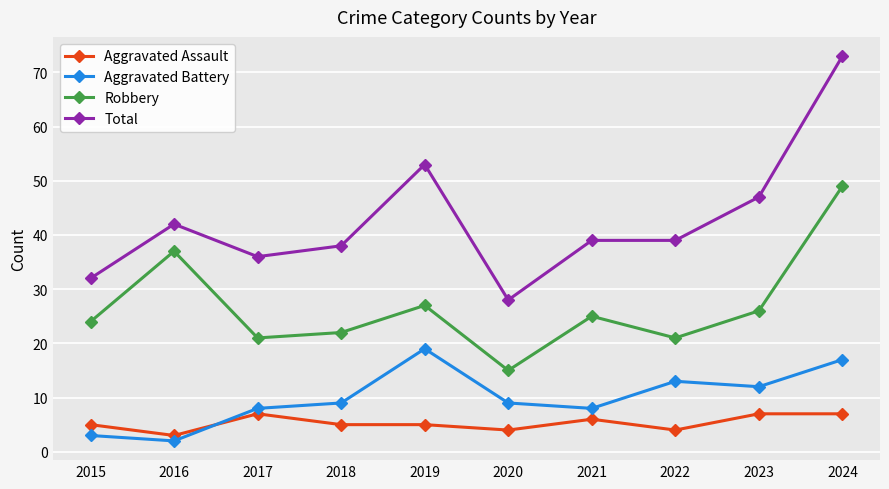

True or false: Aggravated Assault and Robbery intersect in this chart.

False